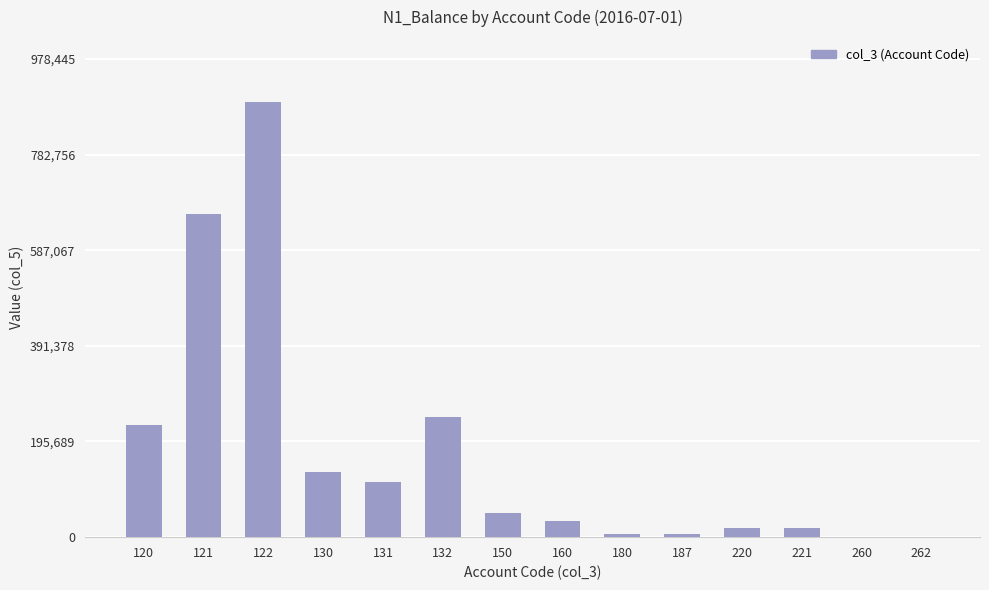

Reading left to right, what are all the values shown in this chart?

120=229421.0	121=660075.0	122=889496.0	130=134254.0	131=111907.0	132=246161.0	150=48611.6	160=32501.3	180=6008.4	187=6008.4	220=19073.4	221=19073.4	260=25.8	262=25.8